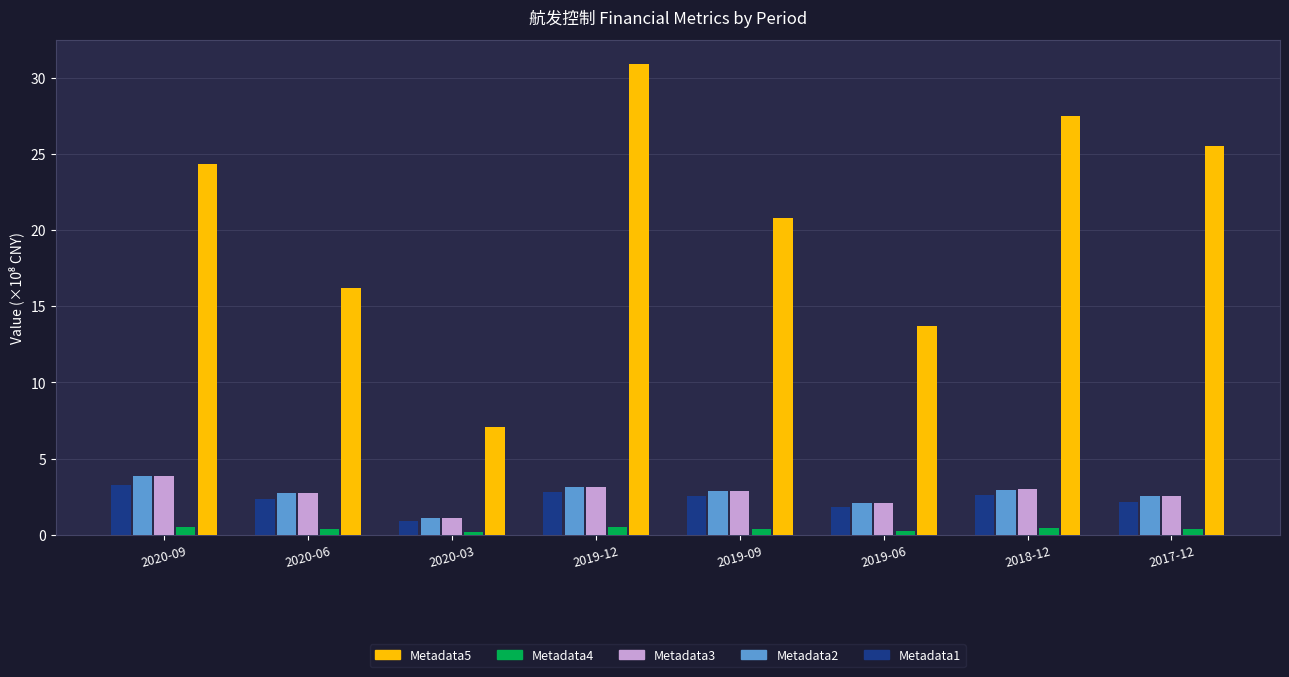

What are all the series names shown in the legend?

Metadata5, Metadata4, Metadata3, Metadata2, Metadata1